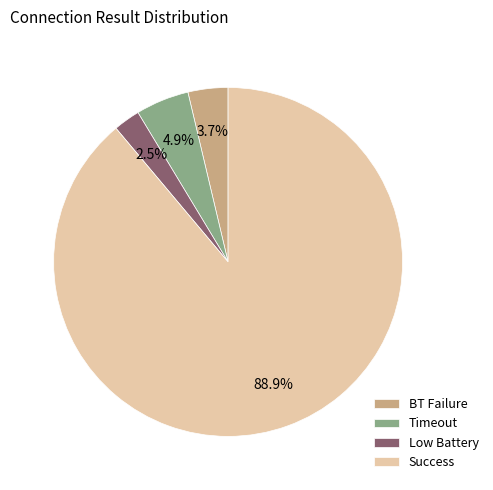

What percentage is NOT represented by Low Battery?

97.5%